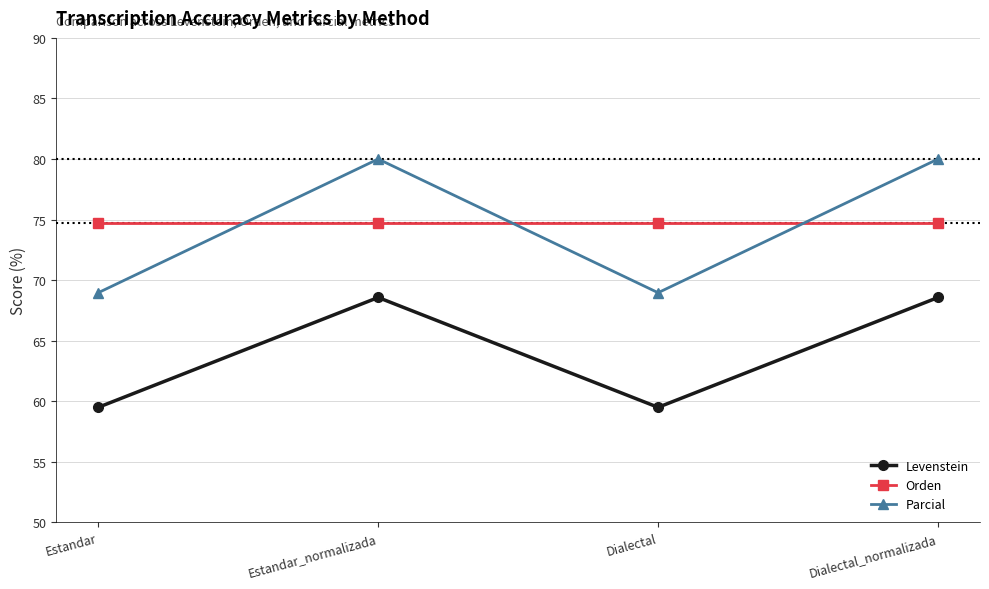

Rank the series by their maximum value, from lowest to highest.

Levenstein, Orden, Parcial